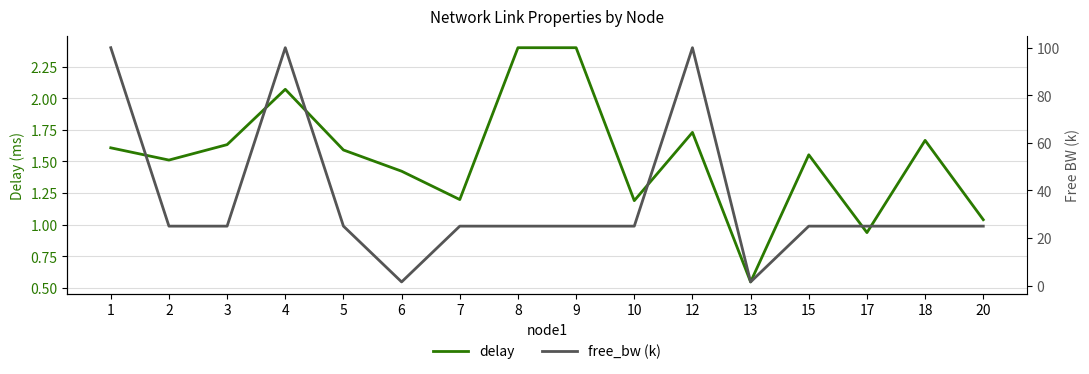

What is the total value across all series at 6?

3.0